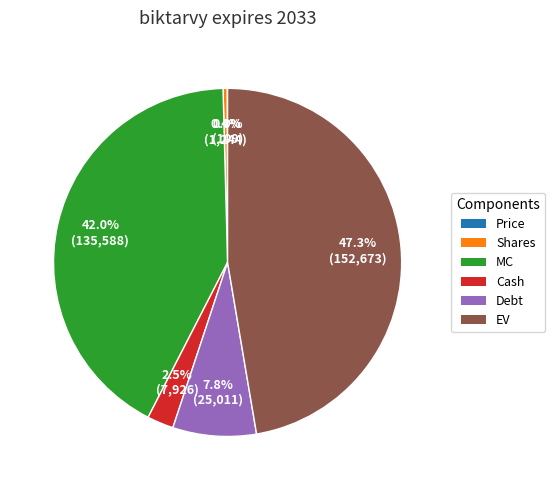

What percentage is the EV slice, to the nearest percent?

47%